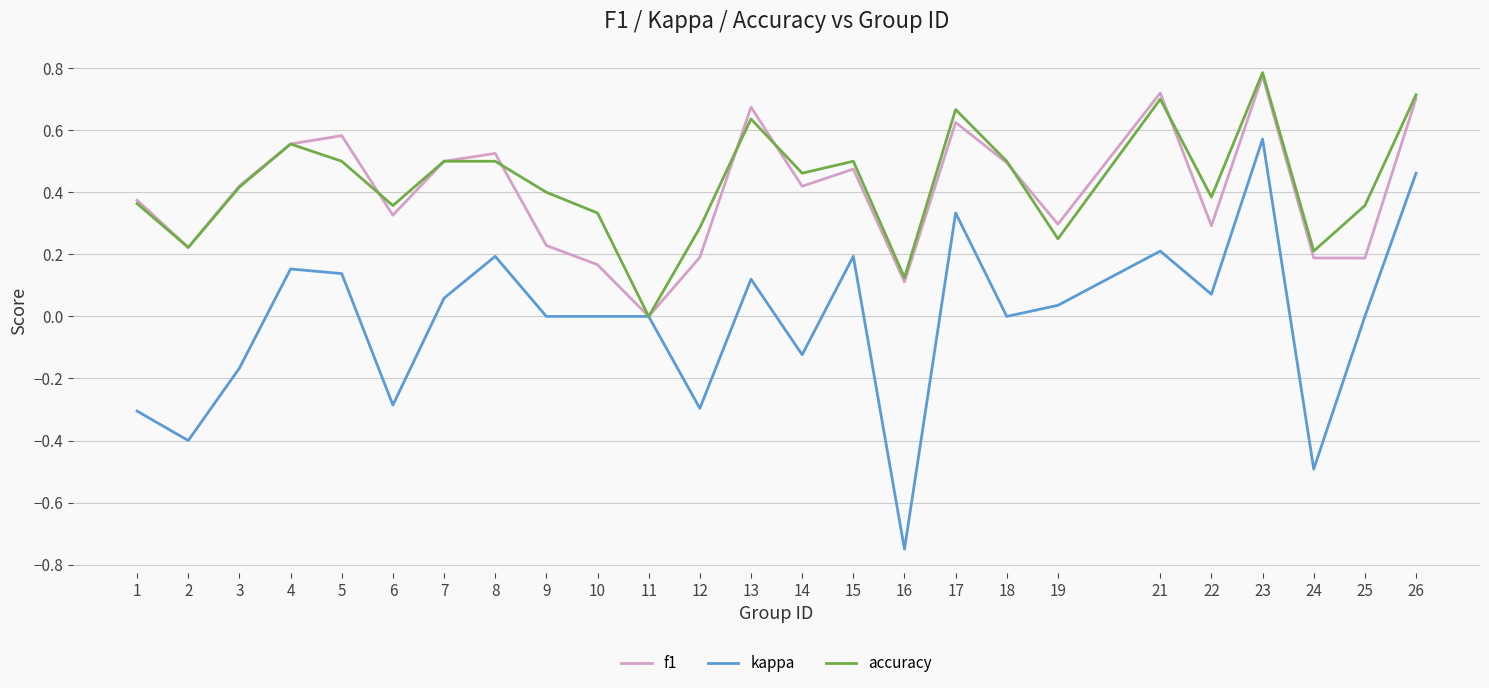

Which label corresponds to the smallest value in the chart?

16